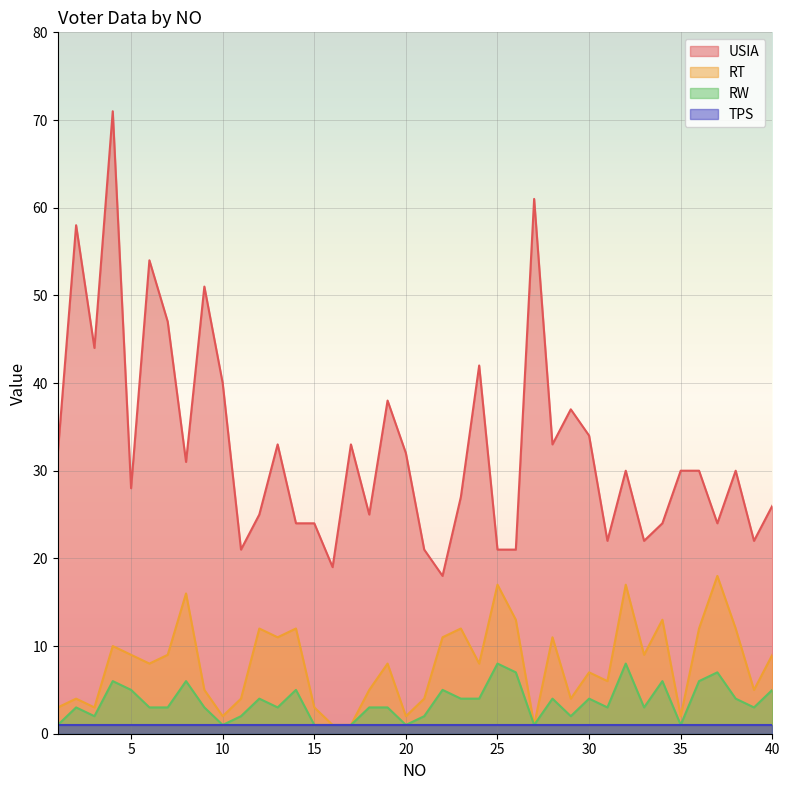

List the series in order of their peak value, lowest first.

TPS, RW, RT, USIA